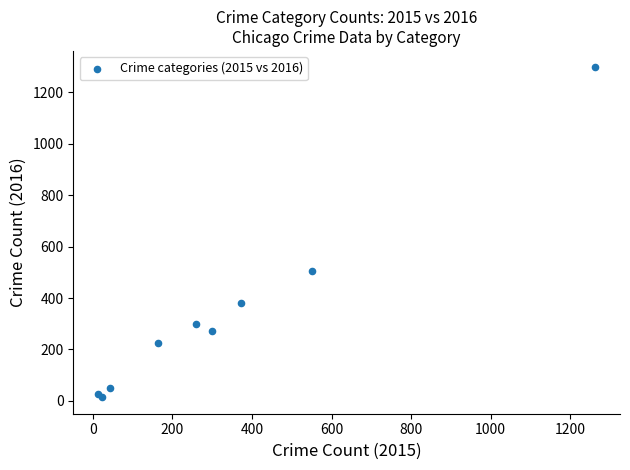

What Y value in the scatter plot is closest to 655?

505